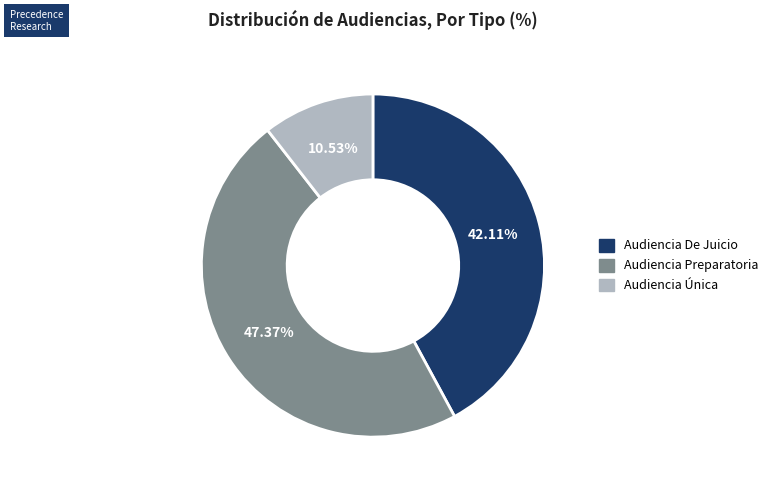

What portion of the pie excludes Audiencia De Juicio?

57.9%